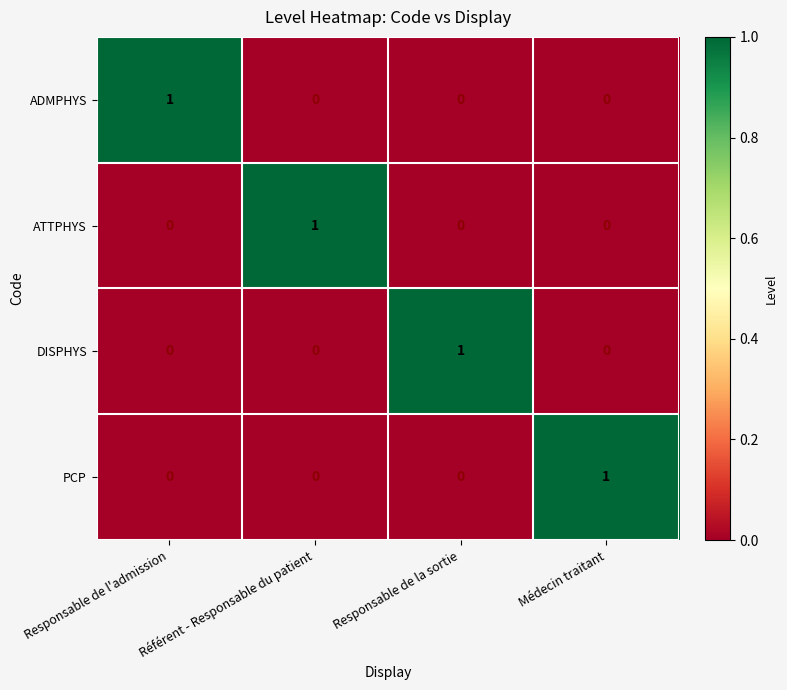

How many DISPHYS values are between 0 and 1?

4